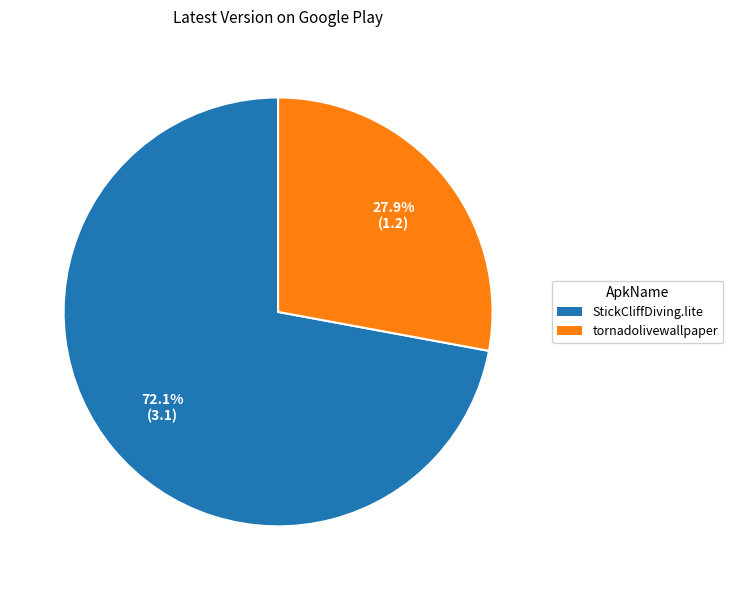

Is there any slice that represents more than half of the pie?

Yes